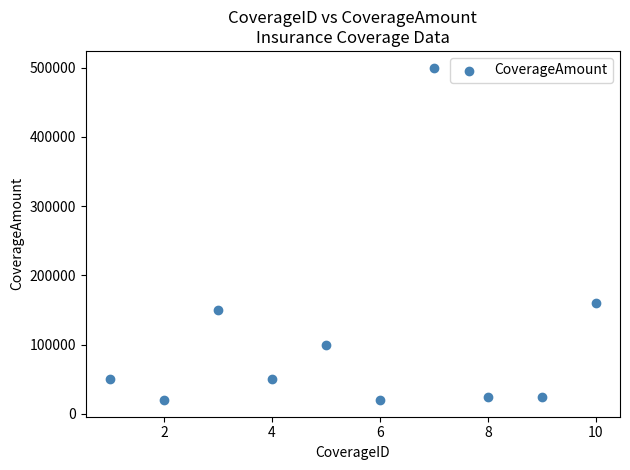

What is the average Y value?

110000